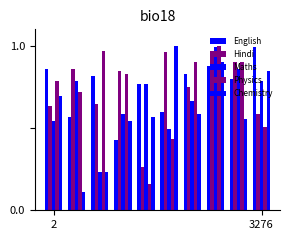

How many bars are there in each group?

5